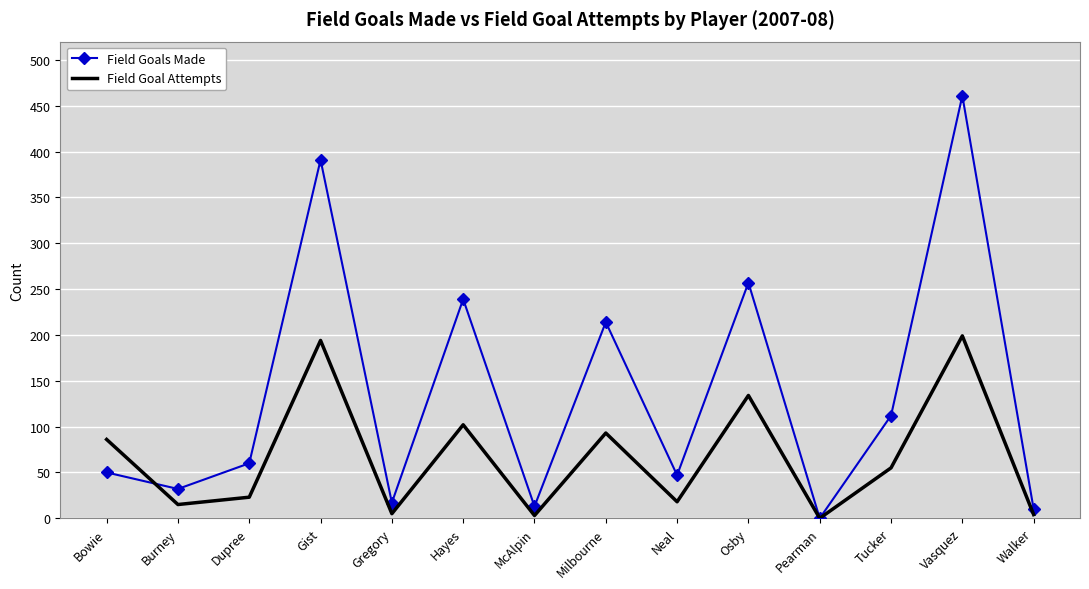

The Field Goals Made series shows 13 at McAlpin. True or false?

True